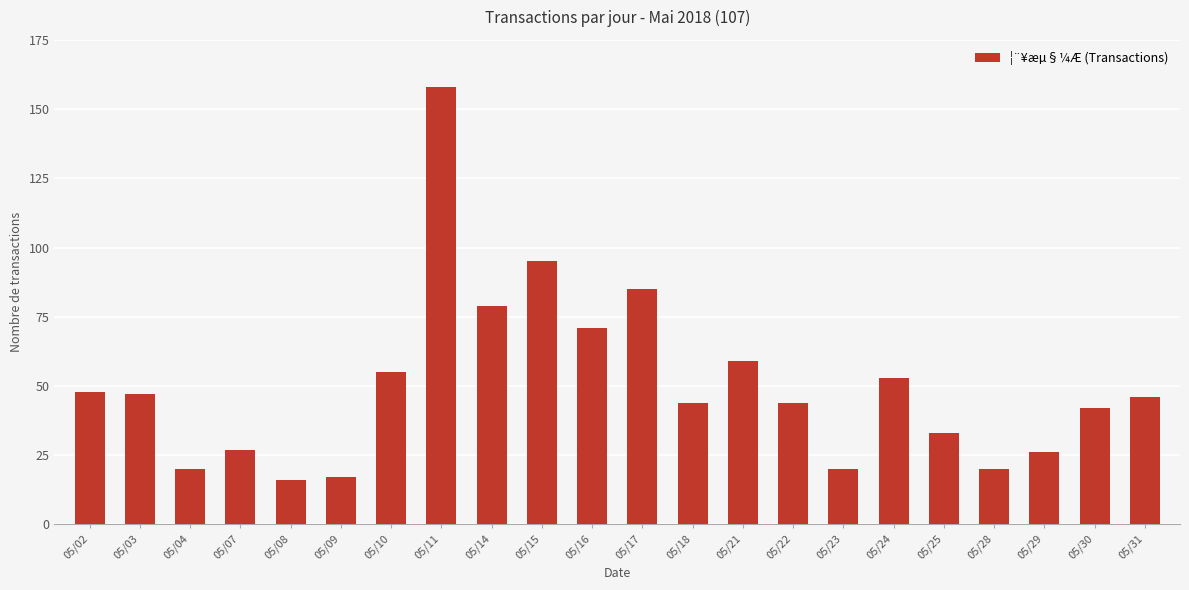

Reading left to right, list all the values displayed in this chart.

05/02=48	05/03=47	05/04=20	05/07=27	05/08=16	05/09=17	05/10=55	05/11=158	05/14=79	05/15=95	05/16=71	05/17=85	05/18=44	05/21=59	05/22=44	05/23=20	05/24=53	05/25=33	05/28=20	05/29=26	05/30=42	05/31=46